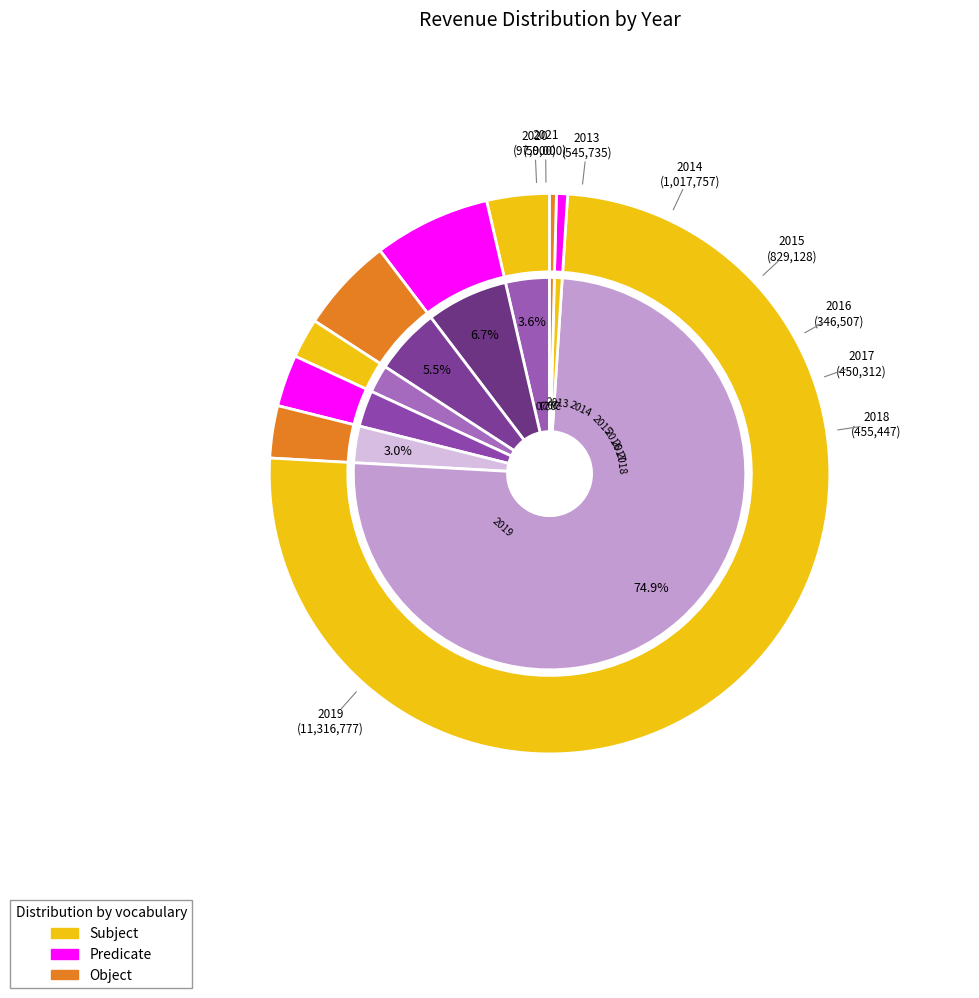

Approximately how many times larger is the value at 2018 compared to 2020?

4.7